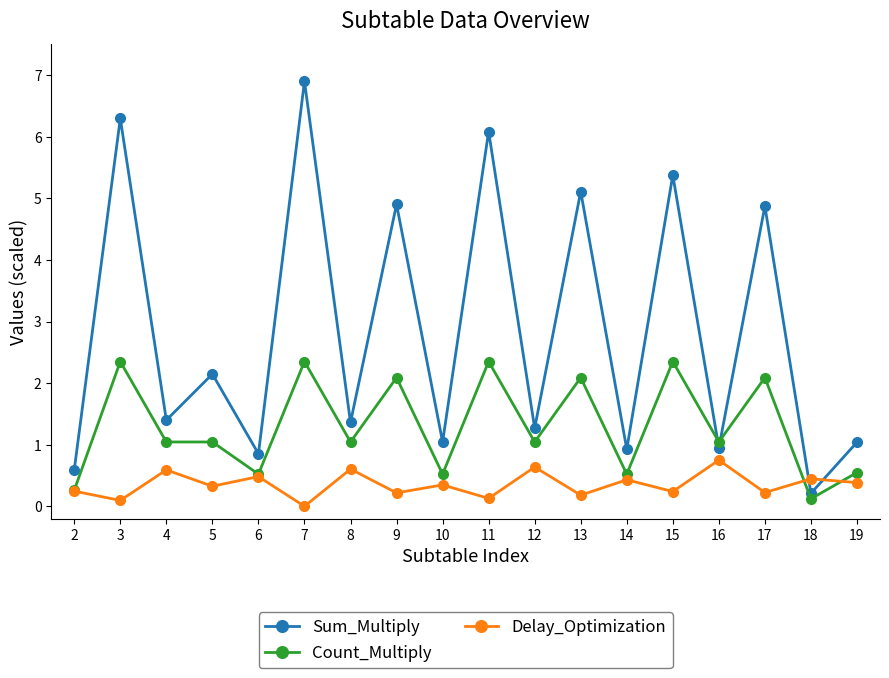

In Sum_Multiply, how many points are lower than both neighbors (excluding endpoints)?

8